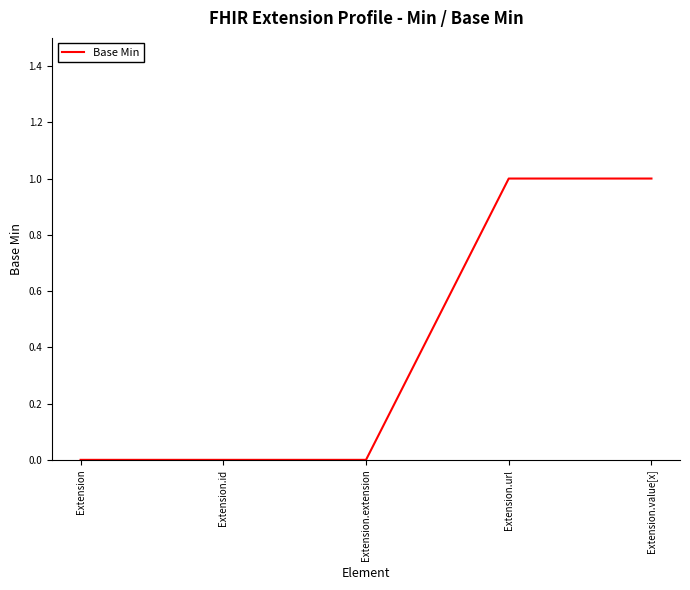

Does the chart have visible grid lines?

No